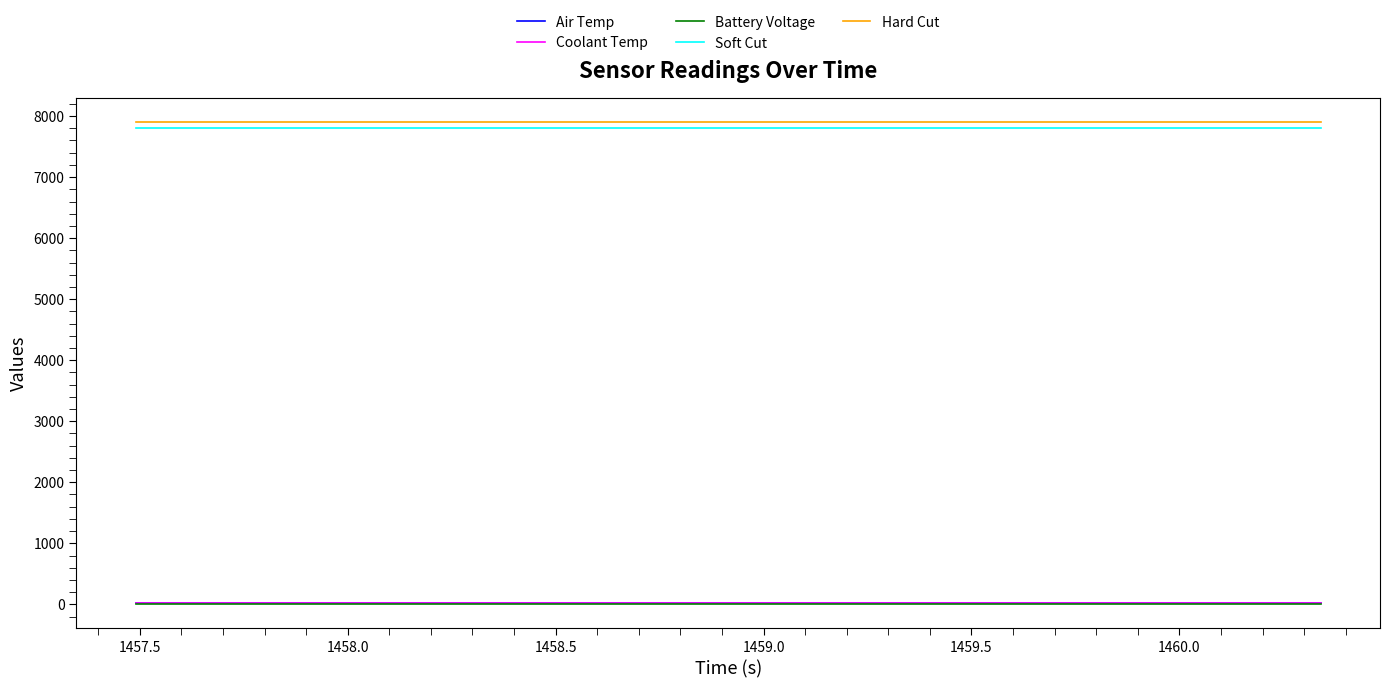

Is this an area chart (filled region under the line)?

No